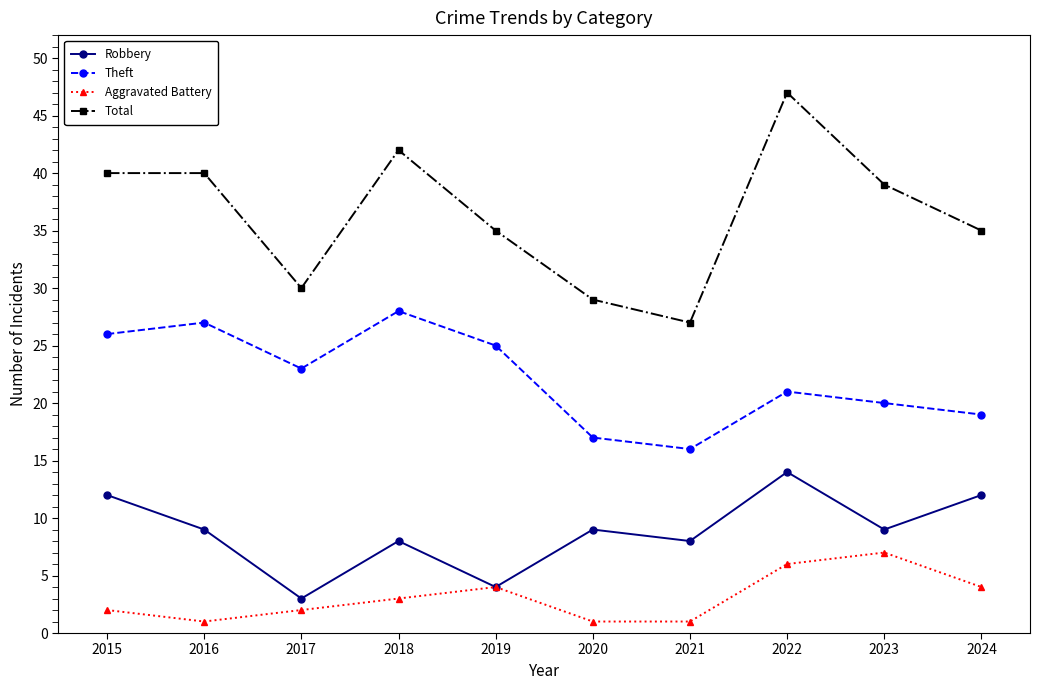

Reading left to right, transcribe all the data shown in this chart.

Robbery: 12	9	3	8	4	9	8	14	9	12
Theft: 26	27	23	28	25	17	16	21	20	19
Aggravated Battery: 2	1	2	3	4	1	1	6	7	4
Total: 40	40	30	42	35	29	27	47	39	35